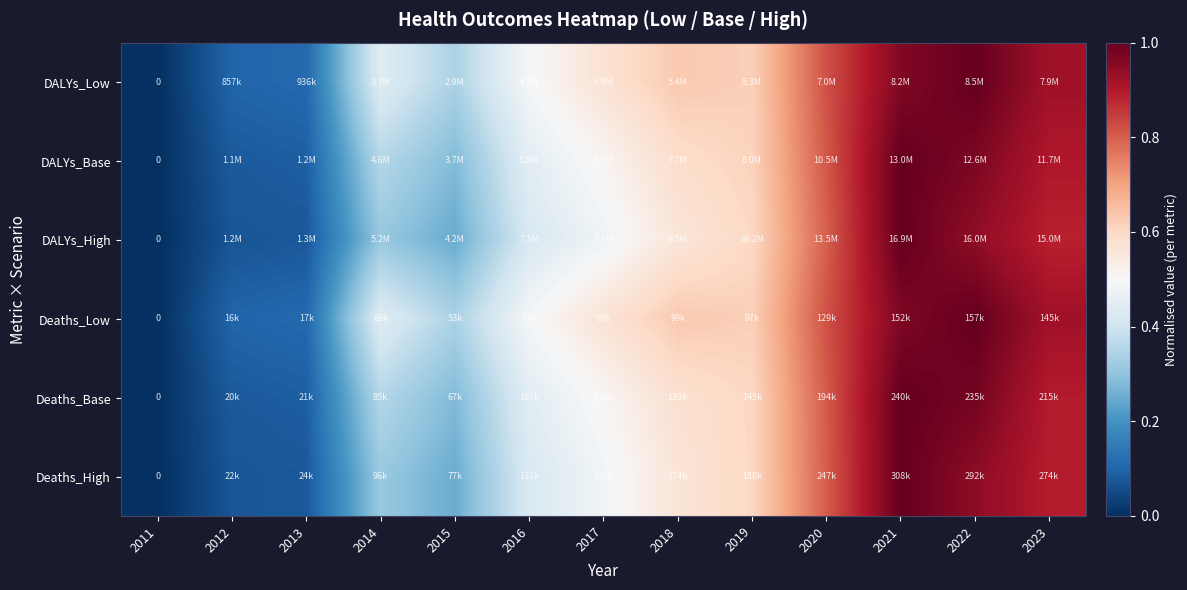

Count the number of categories in the chart.

13